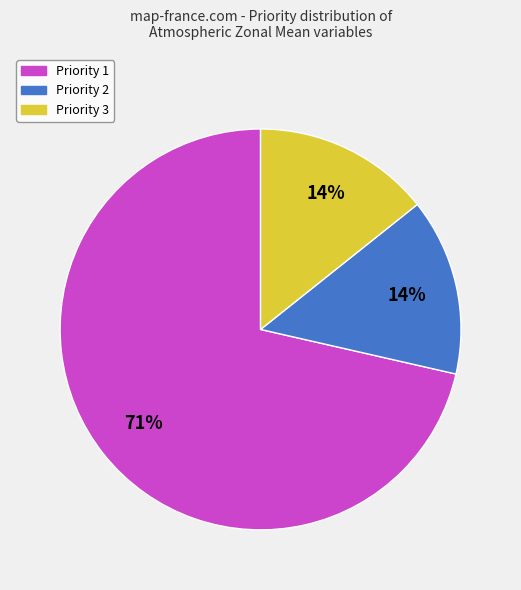

What is the ratio of the value at Priority 3 to the value at Priority 2?

1.0